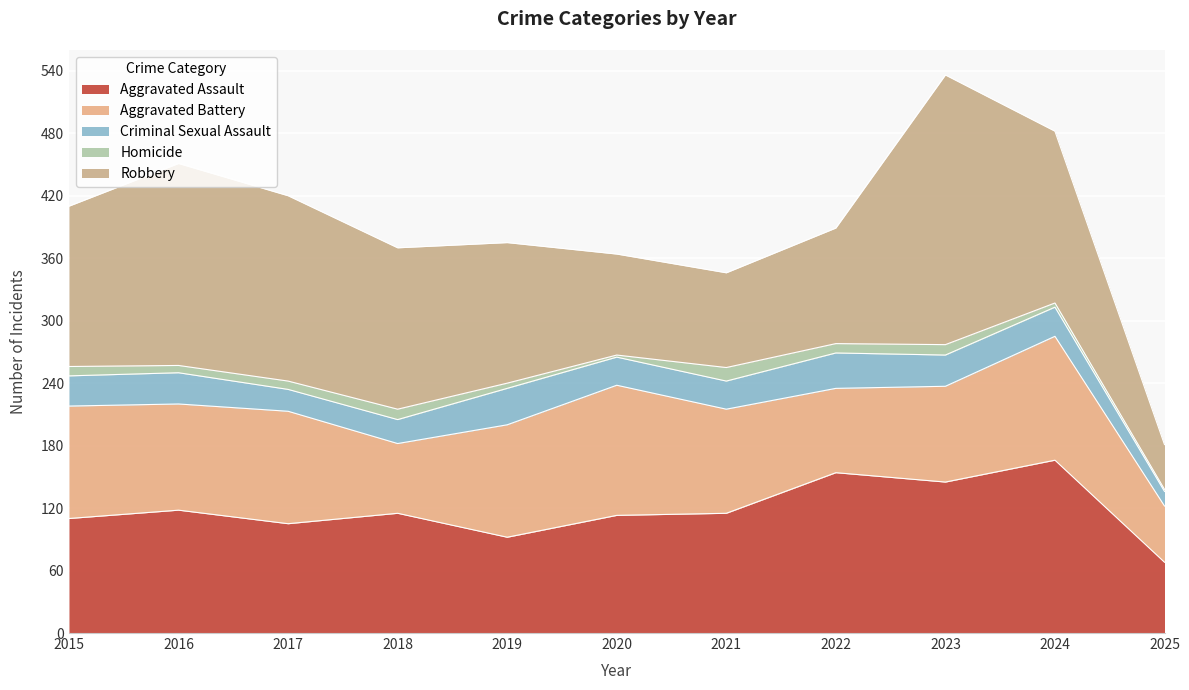

How many lines are shown in the chart?

5